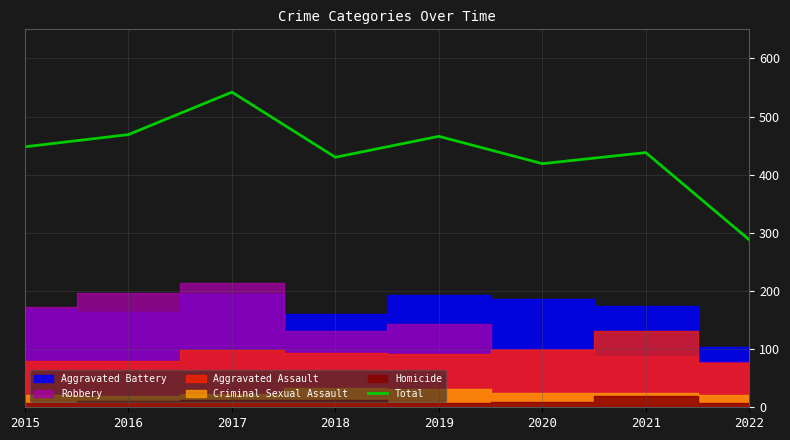

How many categories are shown in the chart?

8